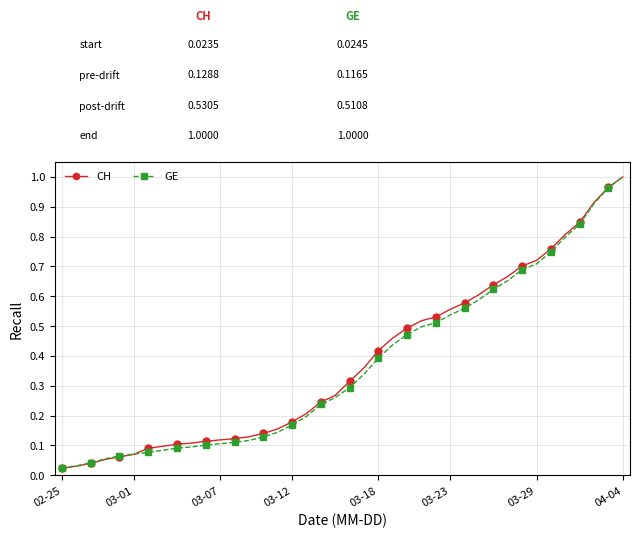

Which series has the largest total across all categories?

CH